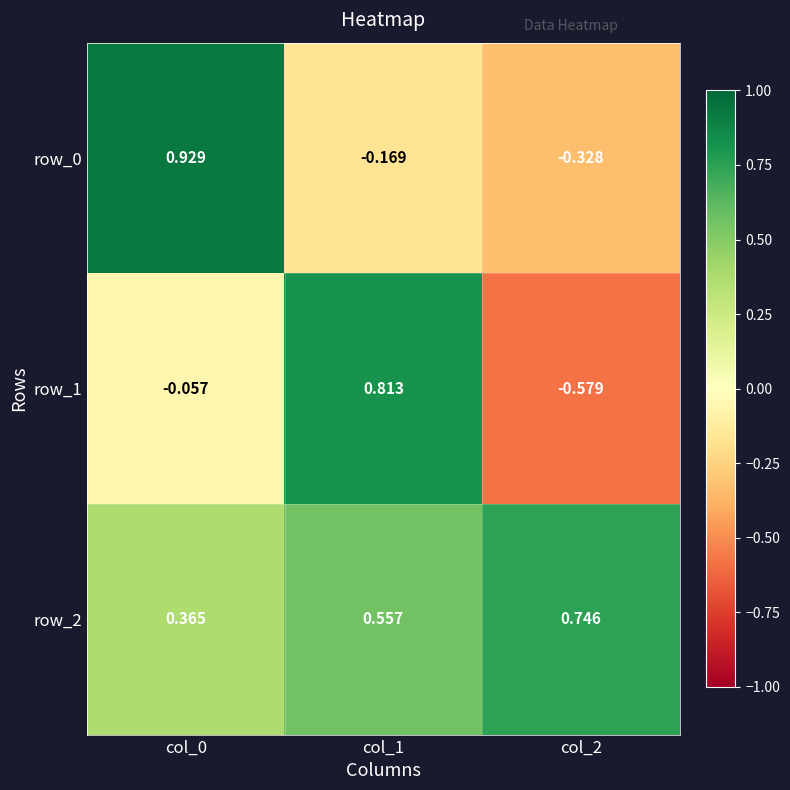

Rank the series by their average value, from lowest to highest.

row_1, row_0, row_2